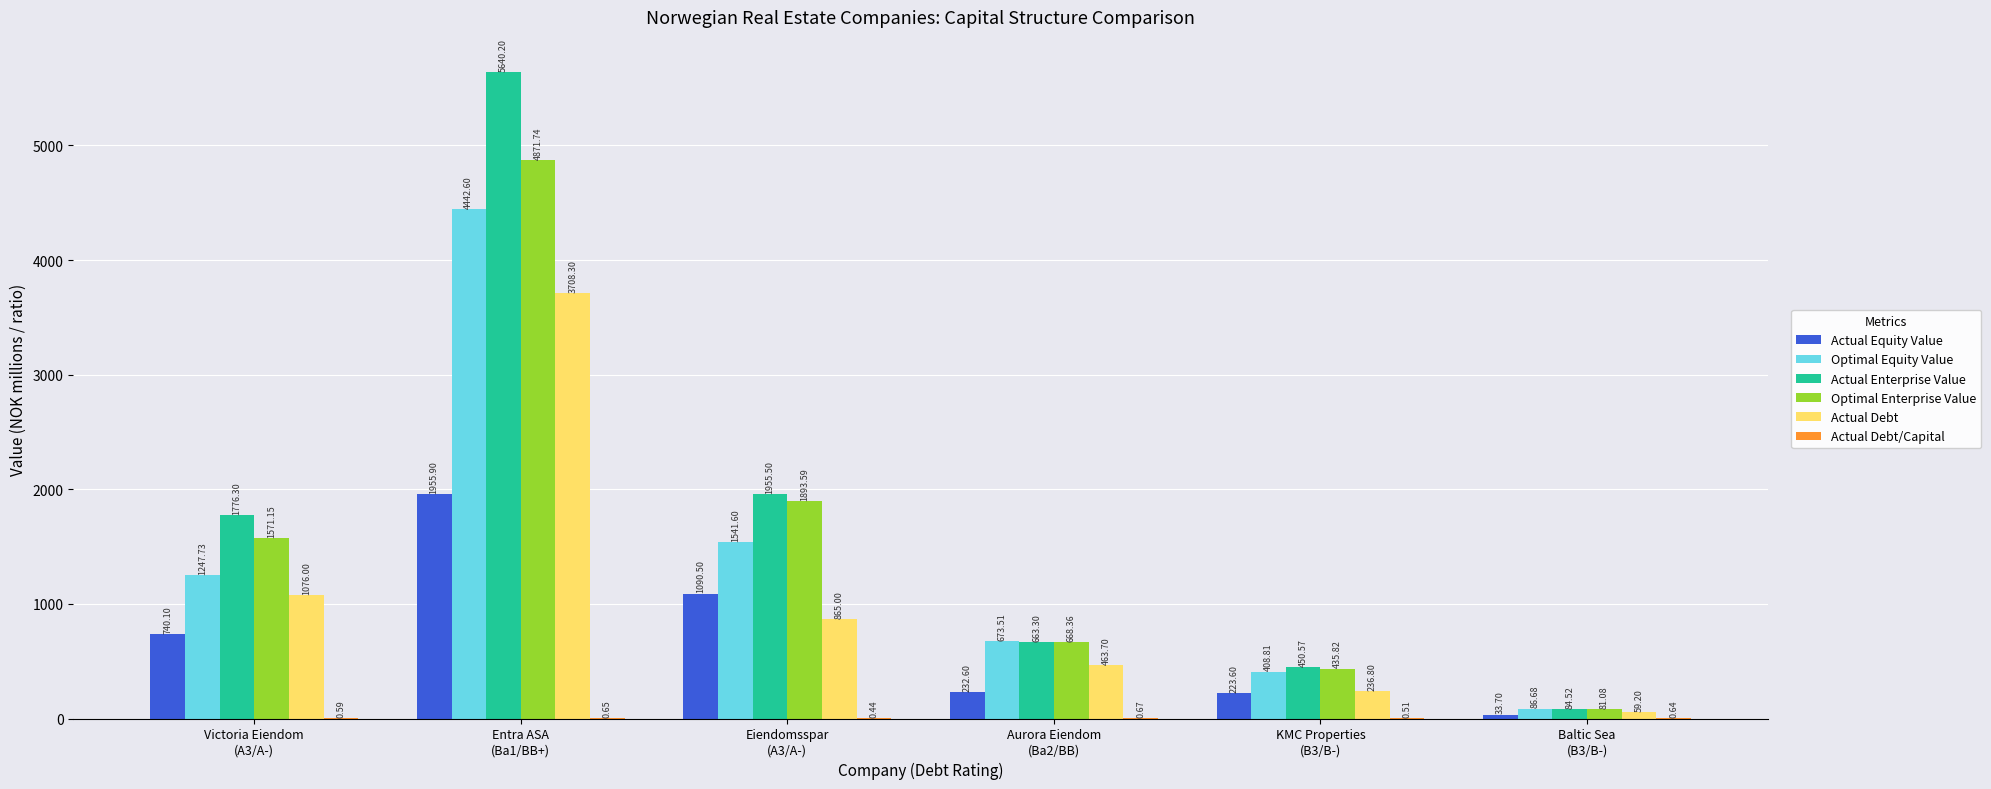

What is the average value of the Optimal Enterprise Value series?

1587.0